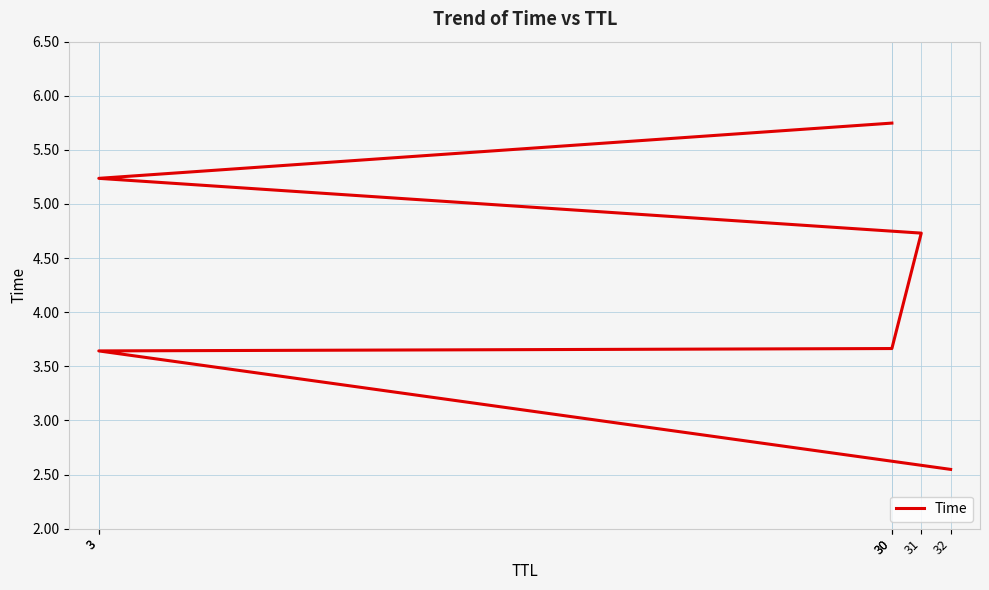

How many categories are shown in the chart?

6